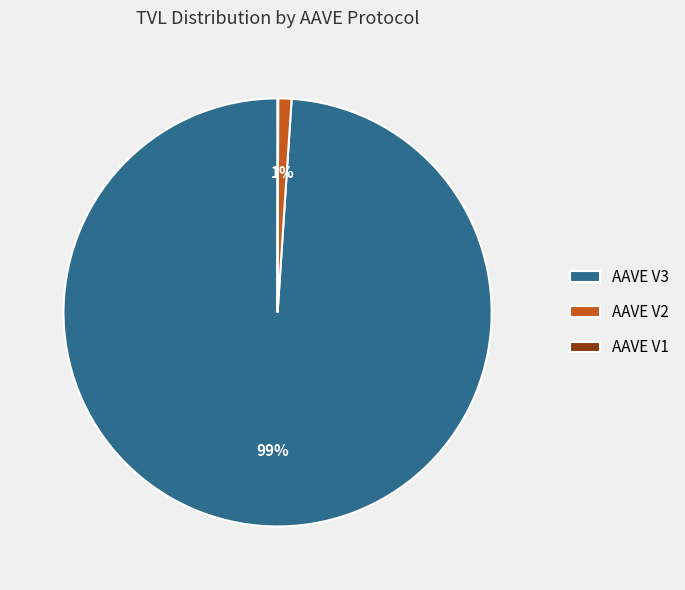

The AAVE V2 slice represents 1% of the pie. True or false?

True